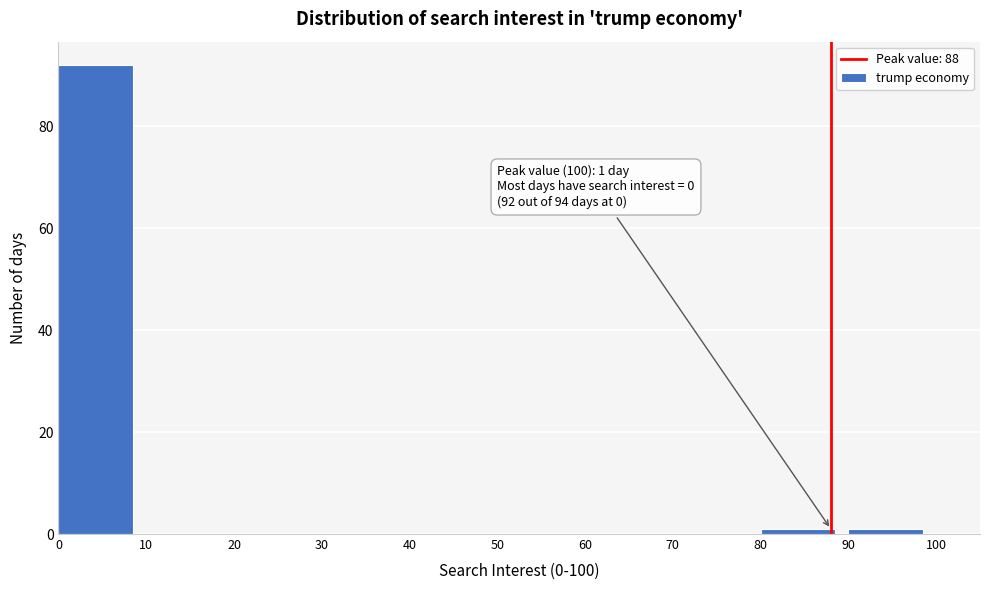

Over which range of the x-axis is the bar tallest?

0 to 10